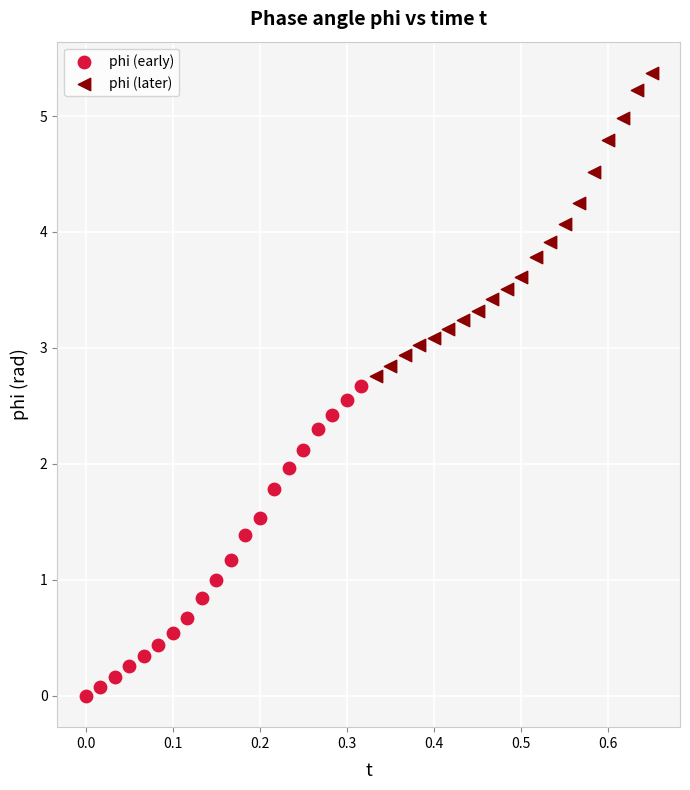

Which series contains the lowest Y value?

phi (early)